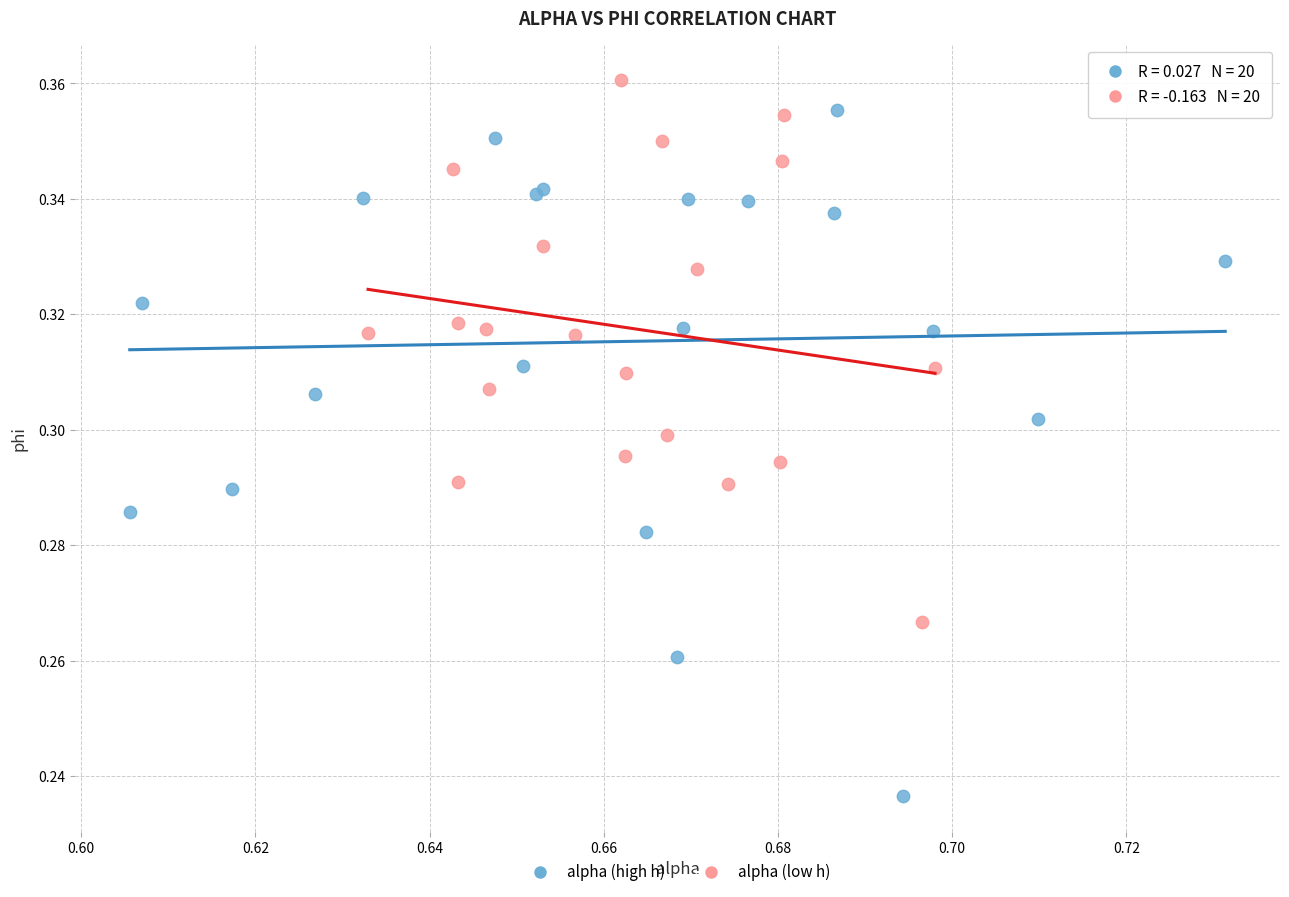

Which series has the largest Y range (max minus min)?

alpha (high h)